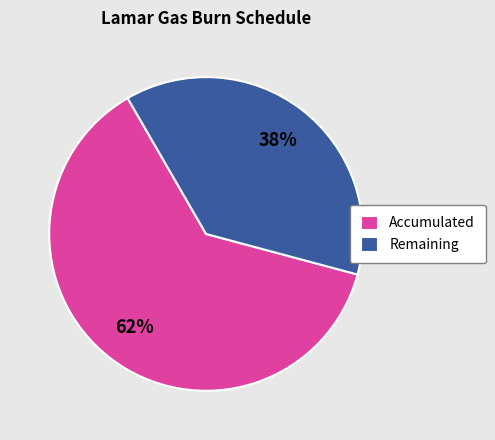

Rank the categories by value from highest to lowest.

Accumulated, Remaining